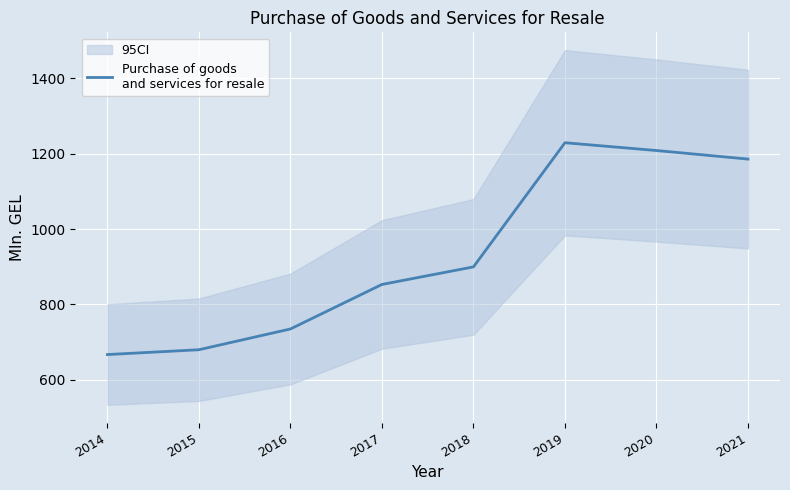

Which label corresponds to the largest value in the chart?

2019